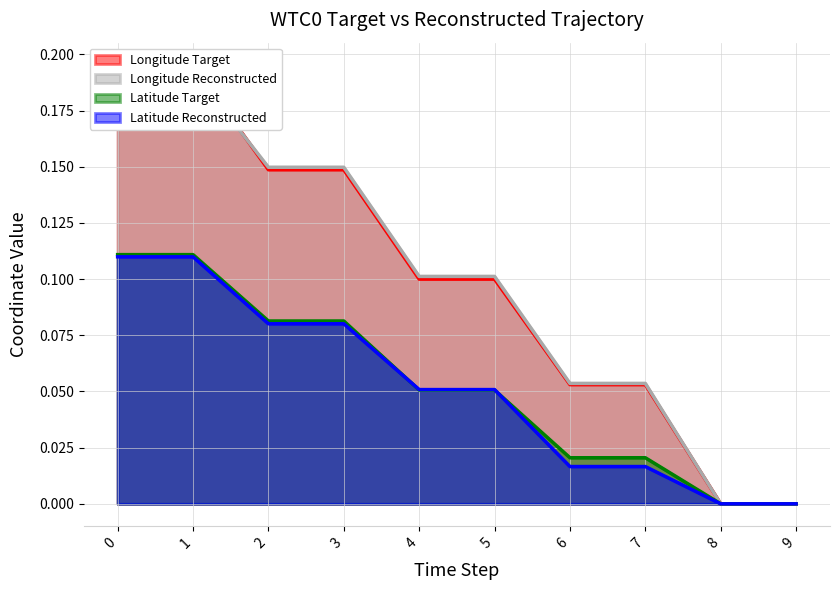

What is the difference between the Longitude Target values at 8 and 5?

0.1